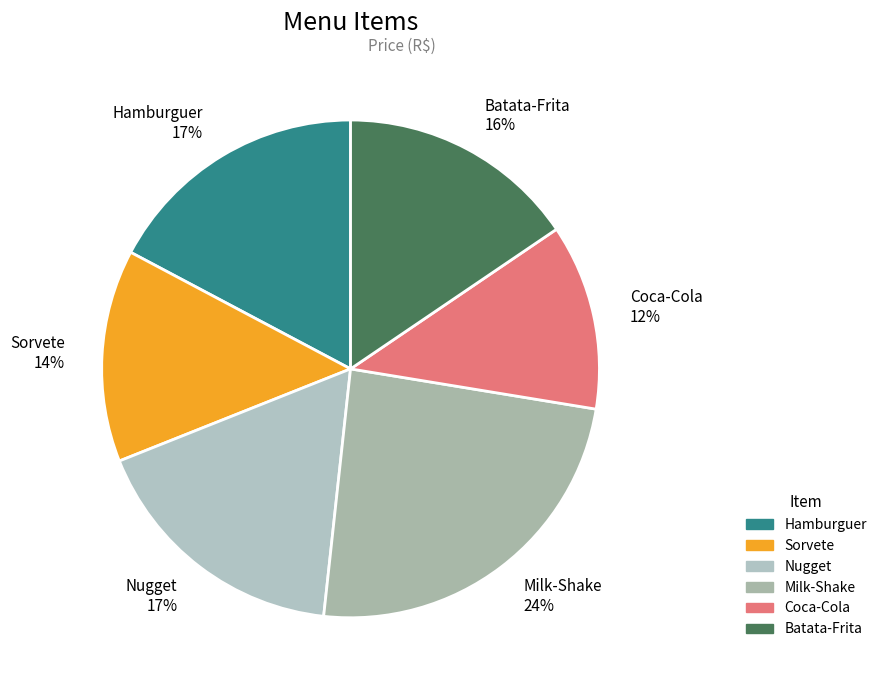

Is Batata-Frita the majority of the pie?

No